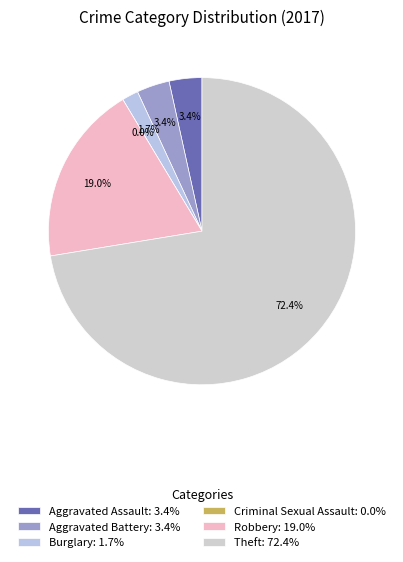

Count the number of slices in the pie.

6